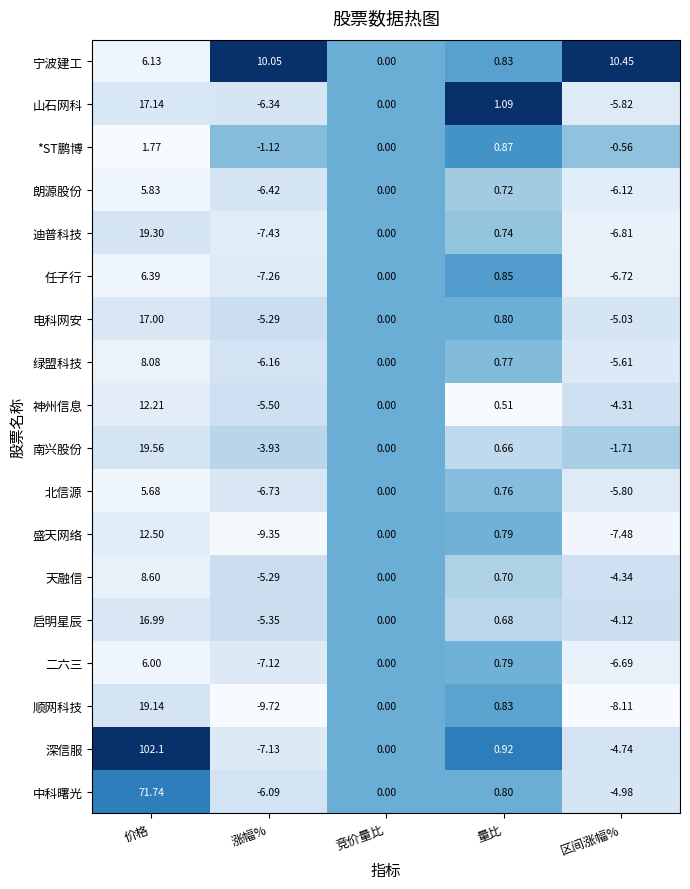

List the series in order of their peak value, highest first.

深信服, 中科曙光, 南兴股份, 迪普科技, 顺网科技, 山石网科, 电科网安, 启明星辰, 盛天网络, 神州信息, 宁波建工, 天融信, 绿盟科技, 任子行, 二六三, 朗源股份, 北信源, *ST鹏博